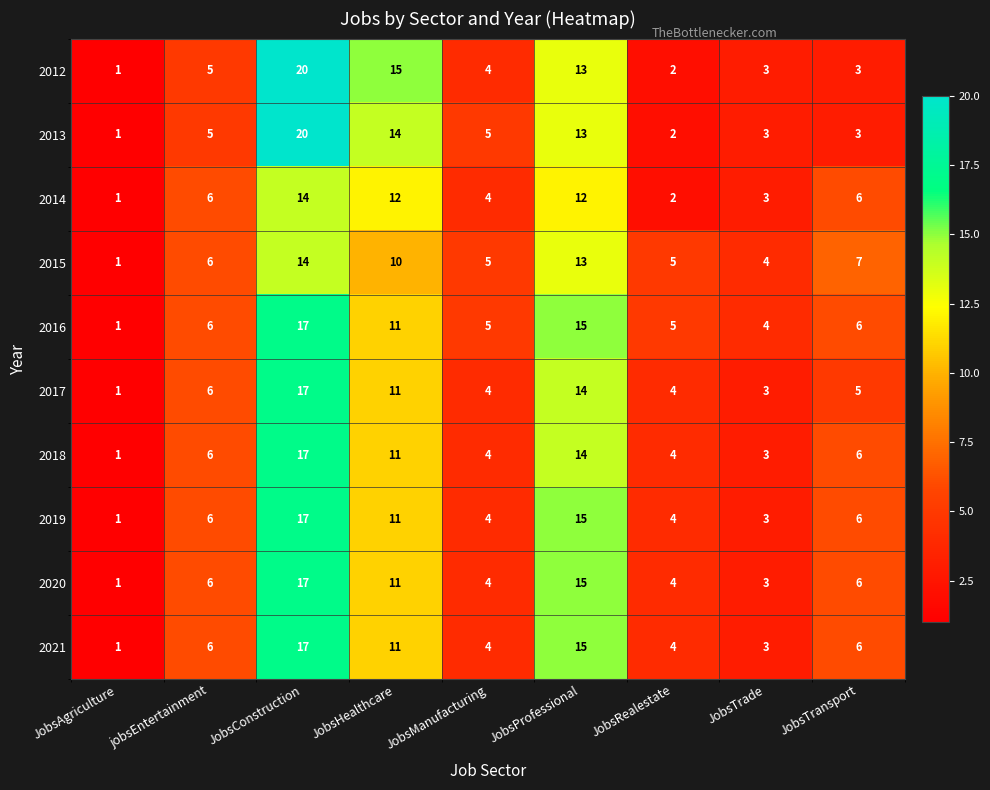

Which series has the largest total across all categories?

2016